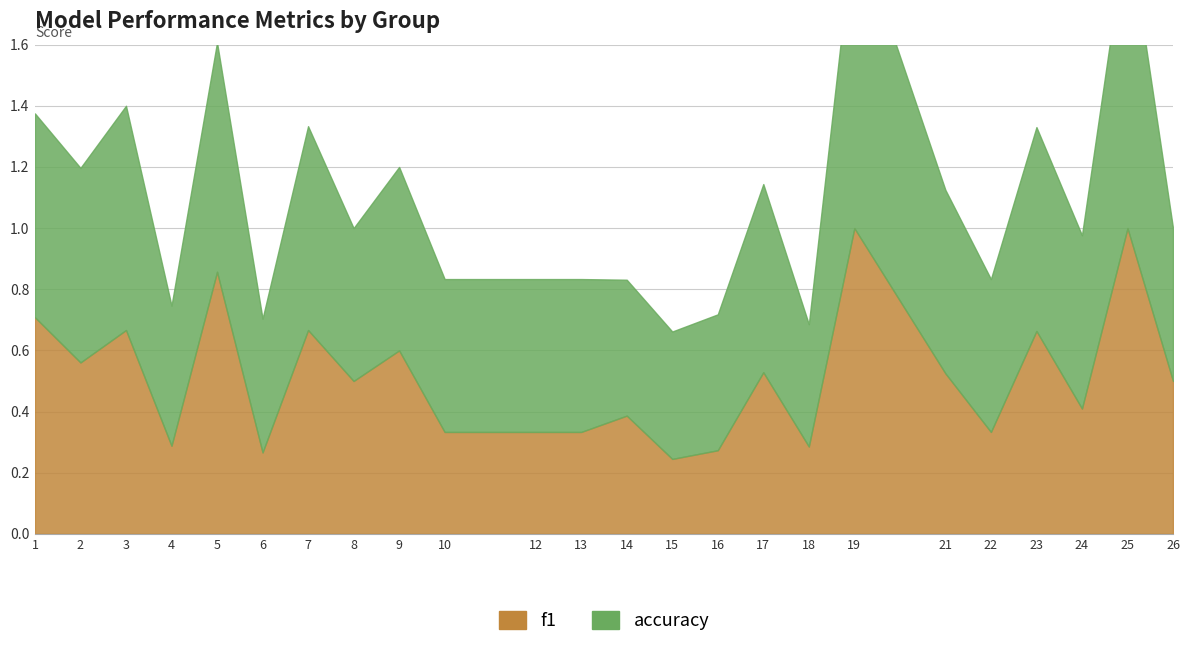

List the series in order of their peak value, lowest first.

f1, accuracy